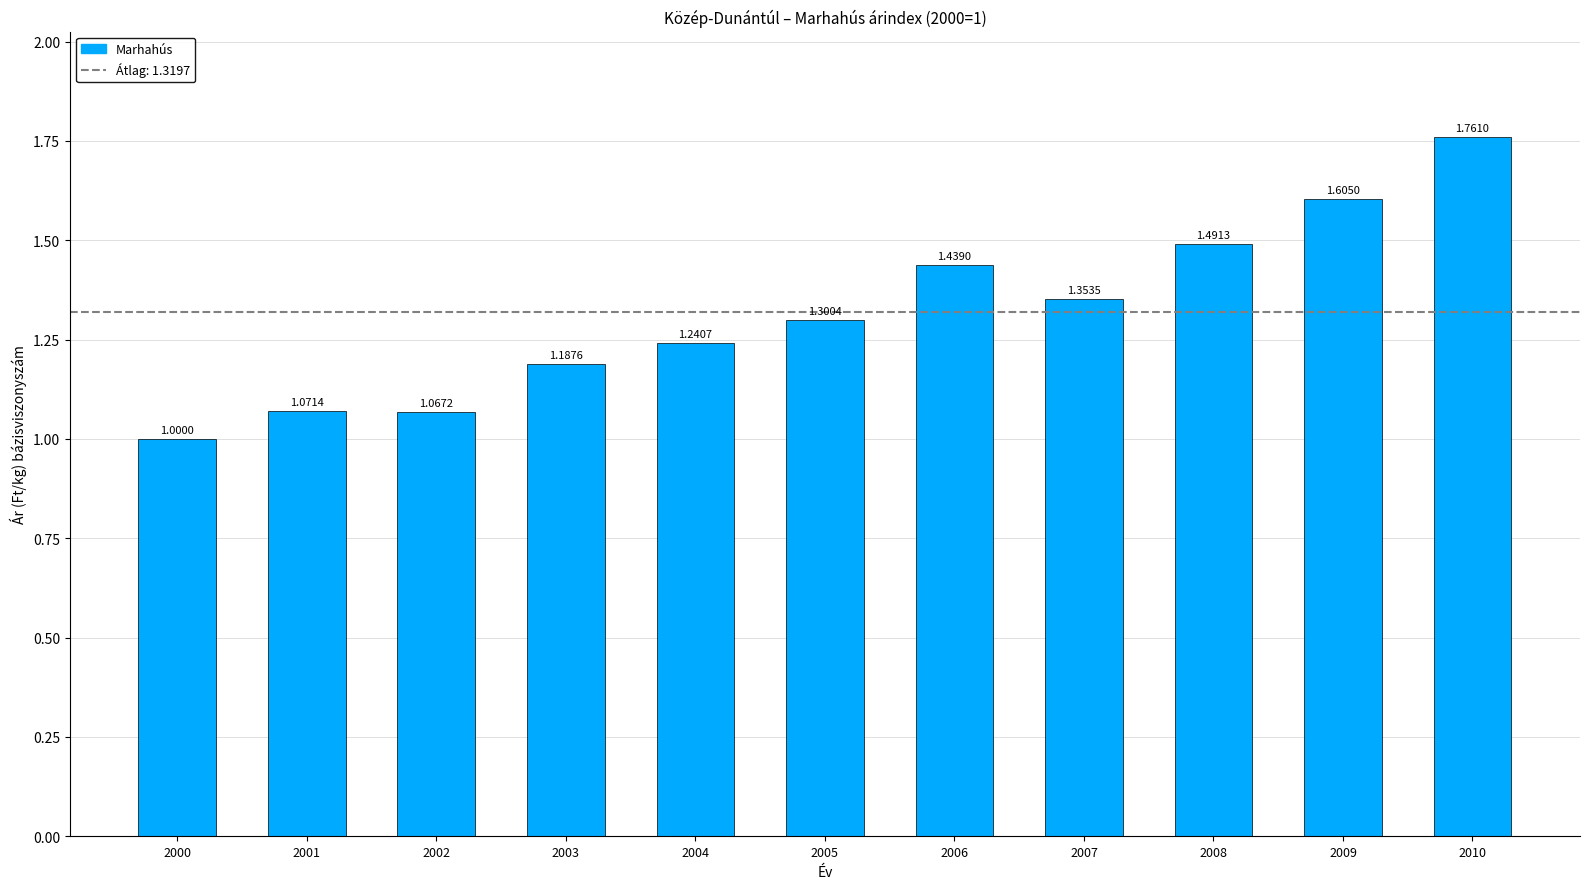

What is the sum of all values?

14.5